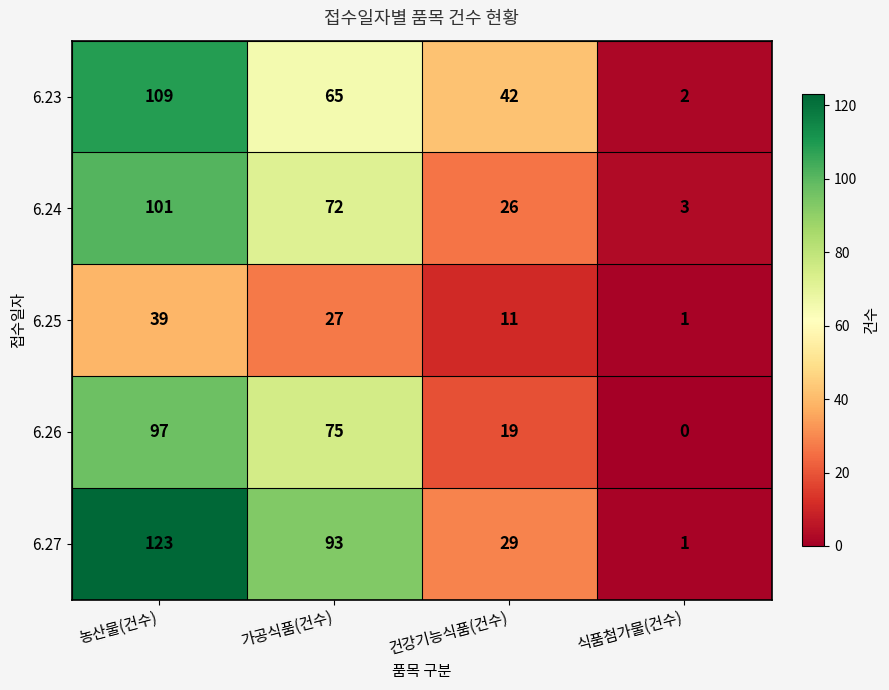

Reading left to right, transcribe all the data shown in this chart.

6.23: 109	65	42	2
6.24: 101	72	26	3
6.25: 39	27	11	1
6.26: 97	75	19	0
6.27: 123	93	29	1